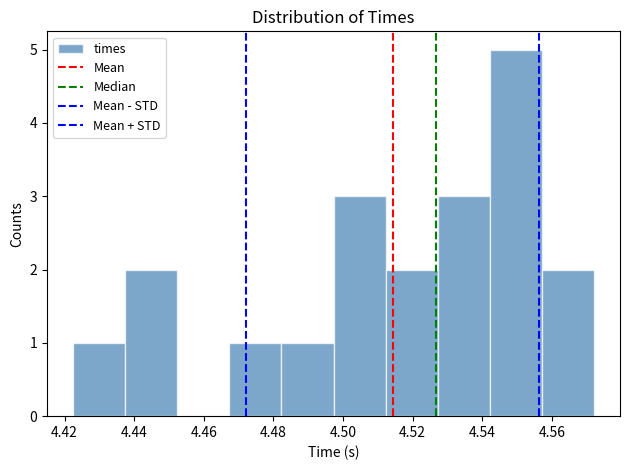

Which range on the x-axis has the tallest bar?

4.542 to 4.558